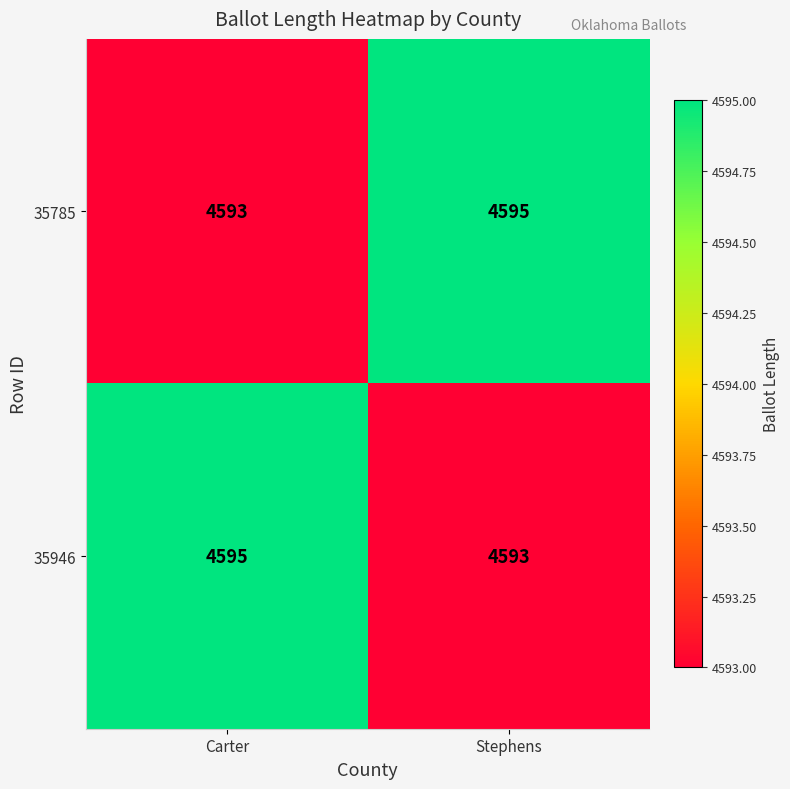

What is the difference between the highest and lowest values at Carter?

2